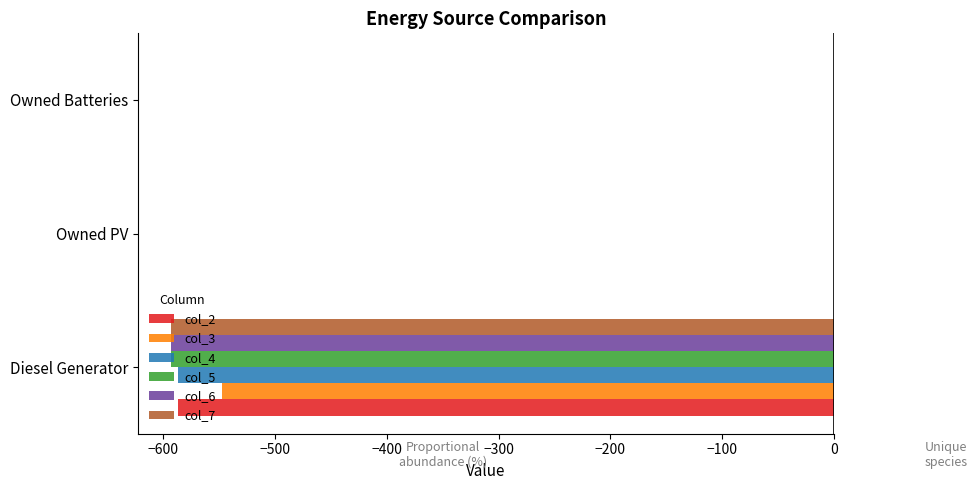

The col_2 series shows -204 at Owned PV. True or false?

False